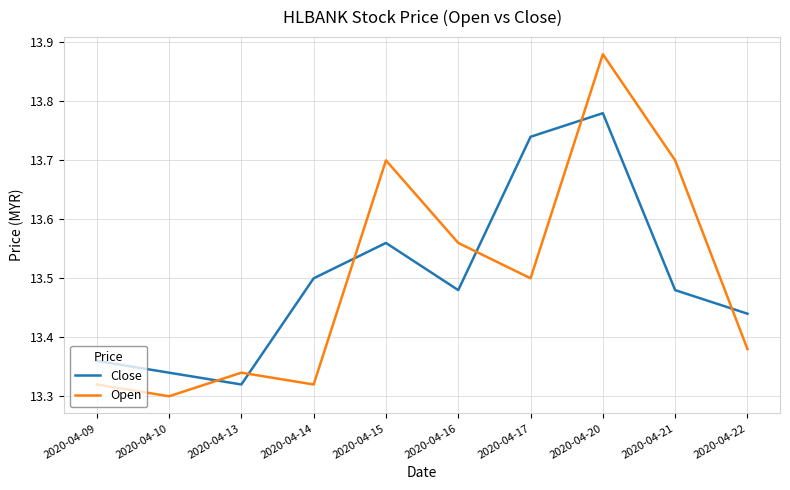

Which label corresponds to the smallest value in the chart?

2020-04-10